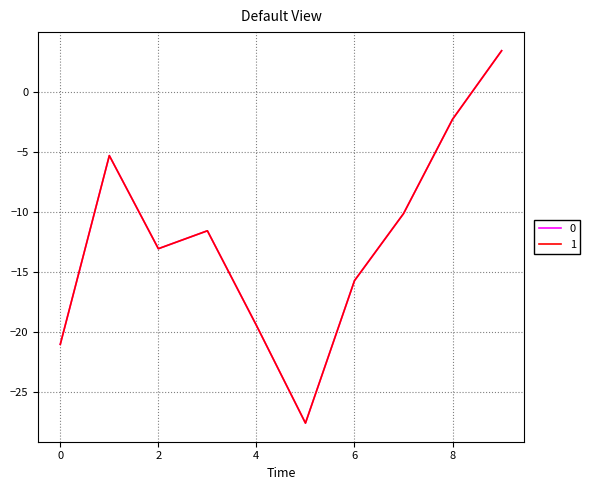

True or false: 0 has more than 0 points higher than both neighbors.

True